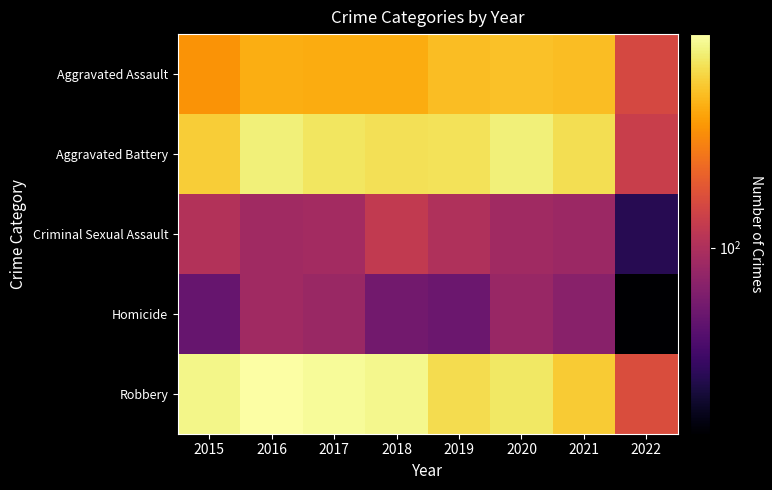

Reading left to right, what are all the values shown in this chart?

Aggravated Assault: 2015=323	2016=402	2017=396	2018=392	2019=452	2020=468	2021=452	2022=152
Aggravated Battery: 2015=515	2016=691	2017=623	2018=600	2019=608	2020=691	2021=587	2022=132
Criminal Sexual Assault: 2015=105	2016=87	2017=90	2018=122	2019=102	2020=88	2021=84	2022=28
Homicide: 2015=50	2016=87	2017=82	2018=56	2019=53	2020=81	2021=69	2022=16
Robbery: 2015=726	2016=819	2017=780	2018=741	2019=577	2020=639	2021=506	2022=162